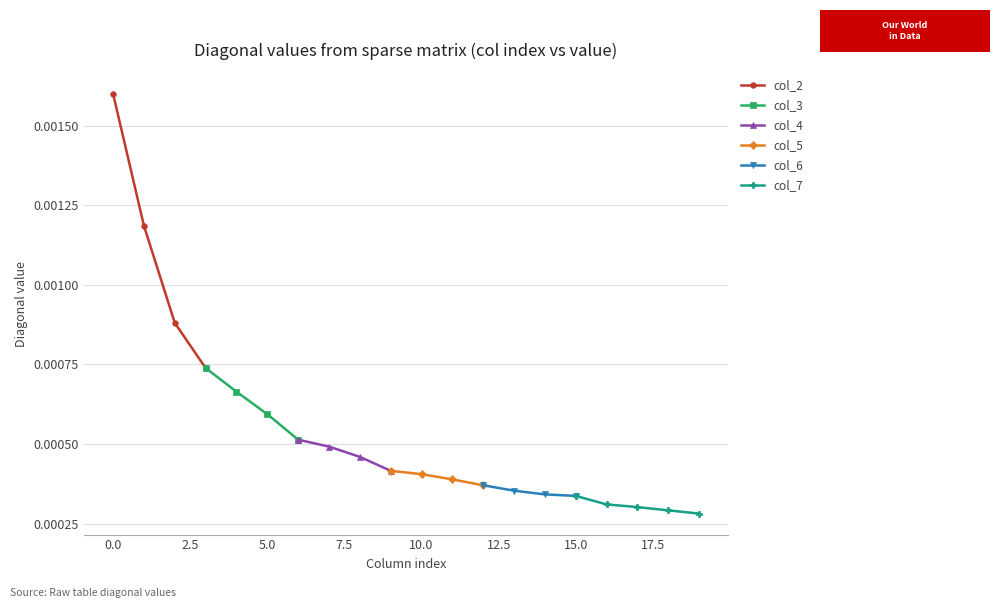

Which series has the largest range (max minus min)?

col_2